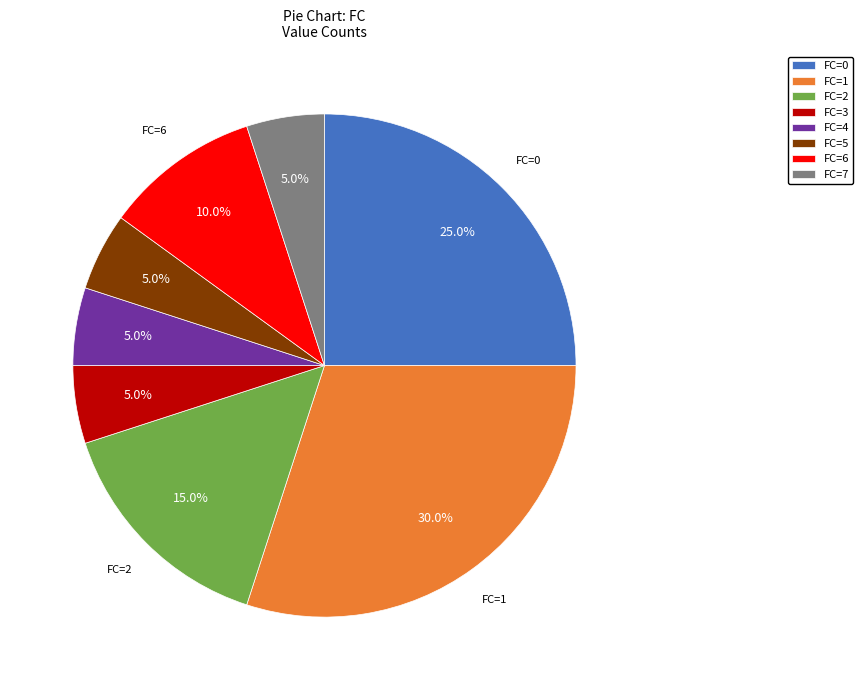

Do FC=3 and FC=0 together represent more than half of the pie?

No